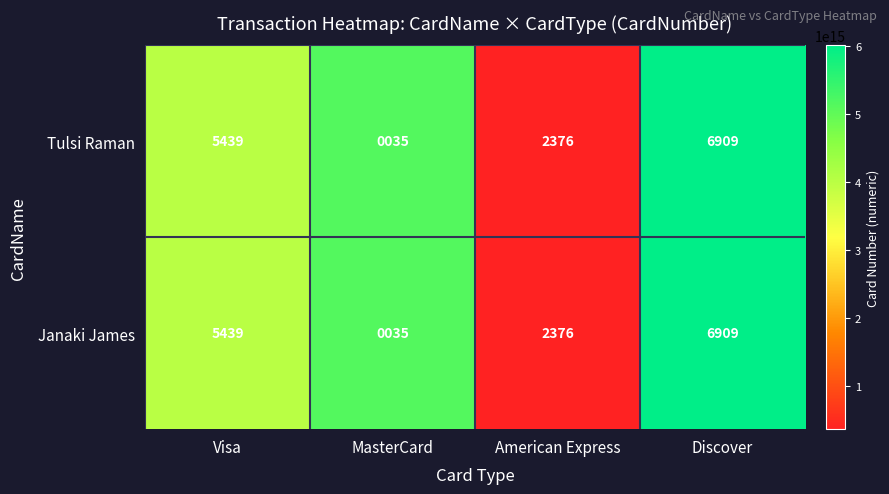

True or false: Tulsi Raman has a value of 2376 at American Express.

True